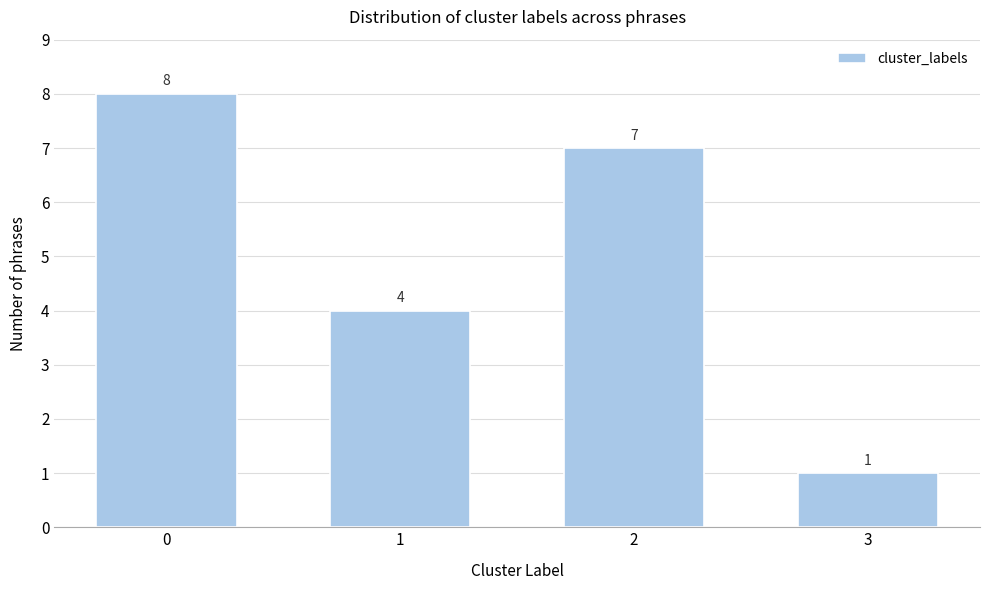

Reading left to right, what are all the values shown in this chart?

0=8	1=4	2=7	3=1